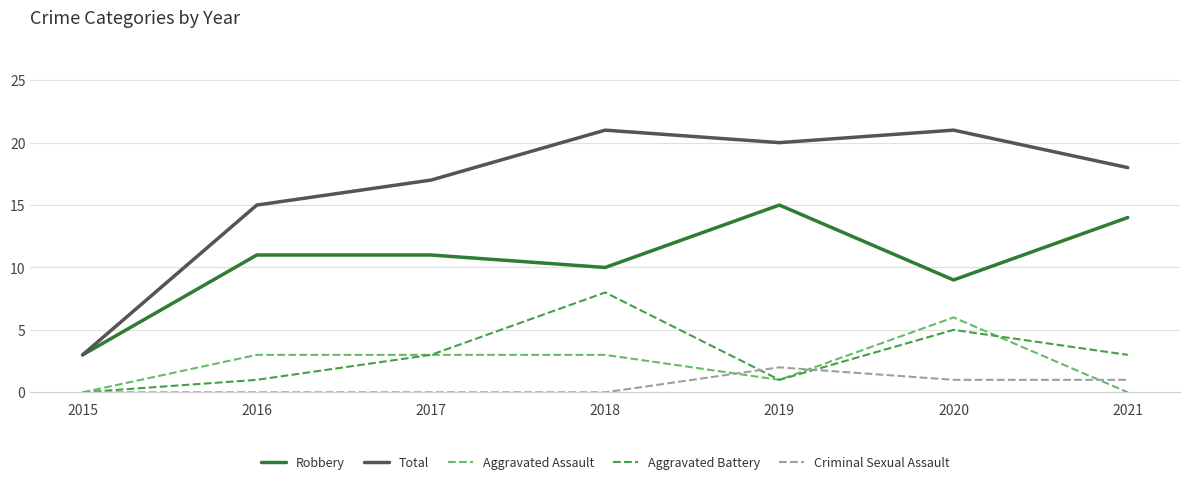

In Criminal Sexual Assault, how many points are higher than both neighbors (excluding endpoints)?

1